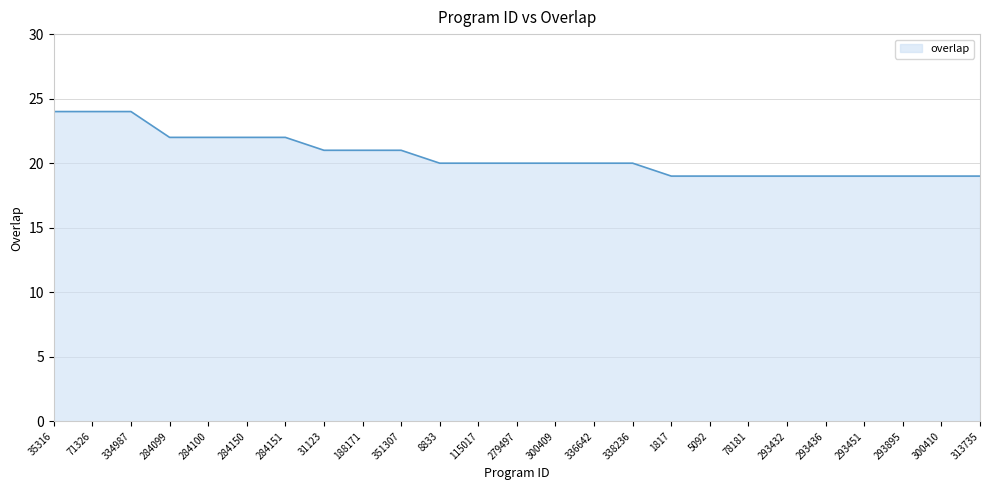

What is the smallest value displayed?

19